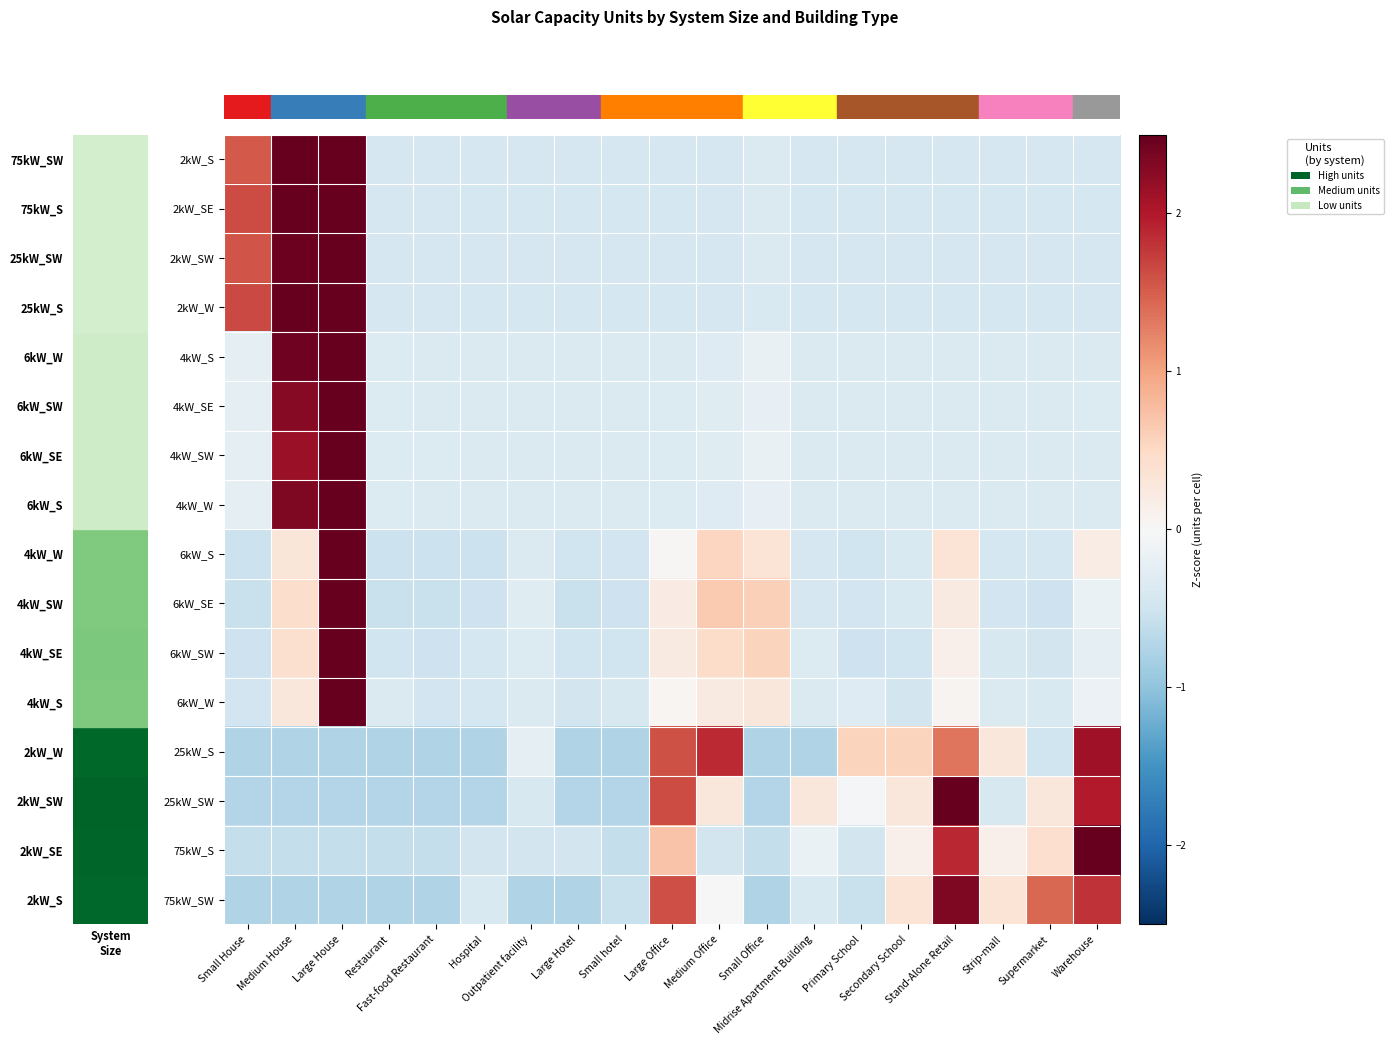

Reading left to right, list all the values displayed in this chart.

row_0: 1.5	2.5	2.7	-0.4	-0.4	-0.4	-0.4	-0.4	-0.4	-0.4	-0.4	-0.4	-0.4	-0.4	-0.4	-0.4	-0.4	-0.4	-0.4
row_1: 1.6	2.5	2.7	-0.4	-0.4	-0.4	-0.4	-0.4	-0.4	-0.4	-0.4	-0.4	-0.4	-0.4	-0.4	-0.4	-0.4	-0.4	-0.4
row_2: 1.6	2.5	2.8	-0.4	-0.4	-0.4	-0.4	-0.4	-0.4	-0.4	-0.4	-0.4	-0.4	-0.4	-0.4	-0.4	-0.4	-0.4	-0.4
row_3: 1.7	2.5	2.7	-0.4	-0.4	-0.4	-0.4	-0.4	-0.4	-0.4	-0.4	-0.4	-0.4	-0.4	-0.4	-0.4	-0.4	-0.4	-0.4
row_4: -0.3	2.4	3.3	-0.3	-0.4	-0.4	-0.4	-0.4	-0.4	-0.4	-0.3	-0.2	-0.4	-0.4	-0.4	-0.4	-0.4	-0.4	-0.4
row_5: -0.2	2.3	3.4	-0.3	-0.4	-0.4	-0.4	-0.4	-0.4	-0.3	-0.3	-0.2	-0.4	-0.4	-0.4	-0.4	-0.4	-0.4	-0.4
row_6: -0.2	2.2	3.5	-0.3	-0.3	-0.4	-0.4	-0.4	-0.4	-0.3	-0.3	-0.2	-0.4	-0.4	-0.4	-0.4	-0.4	-0.4	-0.4
row_7: -0.2	2.3	3.4	-0.3	-0.4	-0.4	-0.4	-0.4	-0.4	-0.3	-0.3	-0.2	-0.4	-0.4	-0.4	-0.4	-0.4	-0.4	-0.4
row_8: -0.5	0.3	3.9	-0.5	-0.5	-0.5	-0.4	-0.5	-0.5	0.0	0.5	0.3	-0.4	-0.5	-0.4	0.3	-0.4	-0.4	0.2
row_9: -0.6	0.4	3.9	-0.6	-0.6	-0.5	-0.3	-0.6	-0.5	0.2	0.7	0.6	-0.4	-0.5	-0.4	0.2	-0.5	-0.5	-0.2
row_10: -0.5	0.4	4.0	-0.5	-0.5	-0.4	-0.3	-0.5	-0.5	0.2	0.5	0.5	-0.3	-0.5	-0.5	0.1	-0.4	-0.5	-0.2
row_11: -0.5	0.3	4.1	-0.4	-0.5	-0.4	-0.4	-0.5	-0.4	0.0	0.2	0.3	-0.4	-0.3	-0.5	0.1	-0.4	-0.4	-0.1
row_12: -0.8	-0.8	-0.8	-0.8	-0.8	-0.8	-0.2	-0.8	-0.8	1.6	1.9	-0.8	-0.8	0.6	0.6	1.3	0.3	-0.5	2.1
row_13: -0.7	-0.7	-0.7	-0.7	-0.7	-0.7	-0.4	-0.7	-0.7	1.6	0.3	-0.7	0.3	-0.1	0.3	2.6	-0.4	0.3	2.0
row_14: -0.6	-0.6	-0.6	-0.6	-0.6	-0.5	-0.5	-0.5	-0.6	0.7	-0.5	-0.6	-0.2	-0.5	0.1	1.9	0.1	0.4	3.3
row_15: -0.7	-0.7	-0.7	-0.7	-0.7	-0.4	-0.7	-0.7	-0.6	1.6	-0.0	-0.7	-0.4	-0.6	0.3	2.3	0.3	1.4	1.8